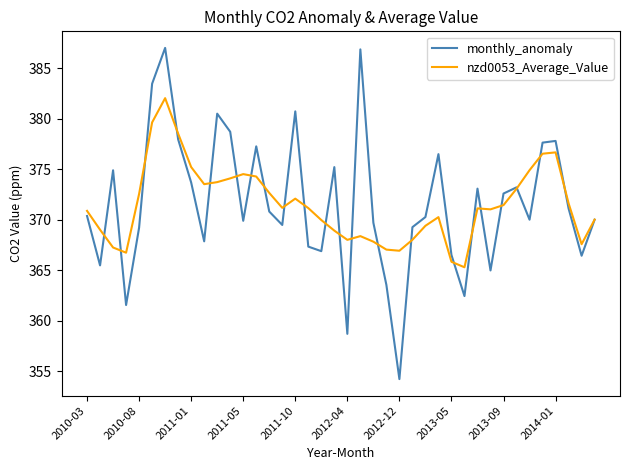

What is the smallest value displayed?

354.2